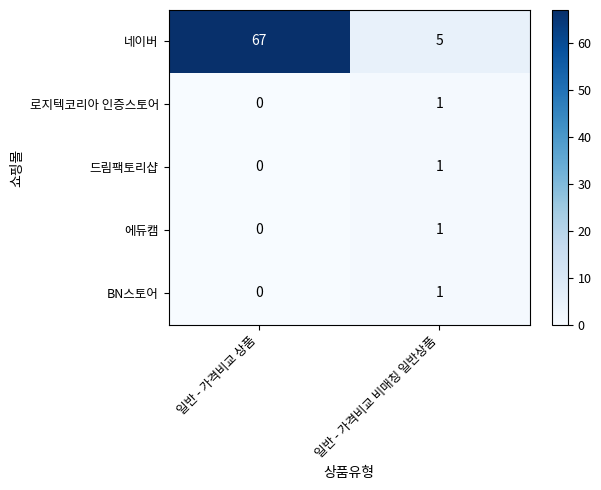

Which category has the highest value in the 네이버 series?

일반 - 가격비교 상품